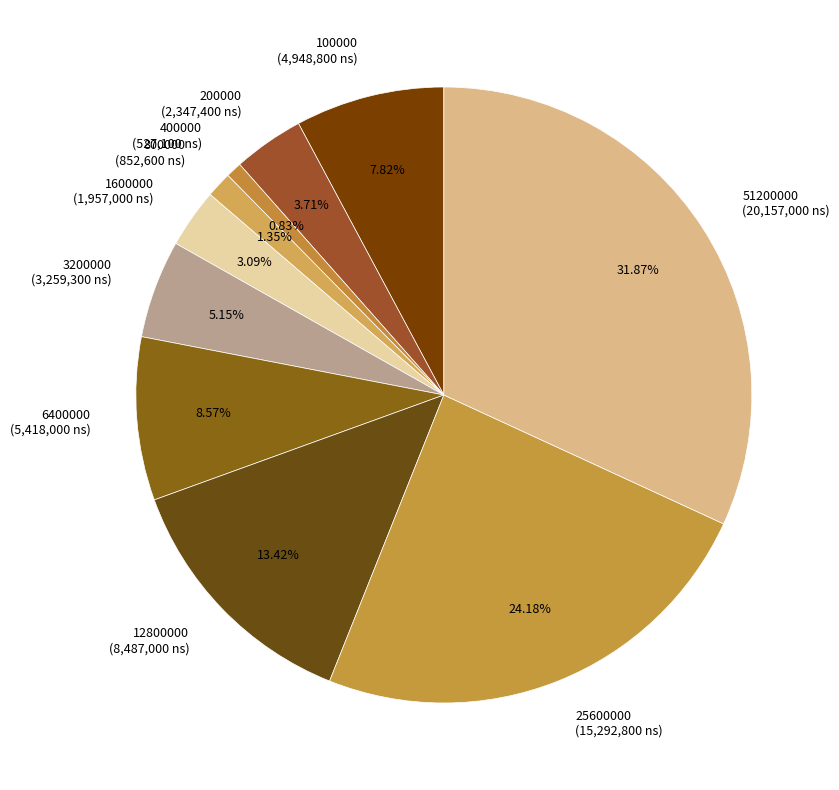

How many segments does this pie chart have?

10